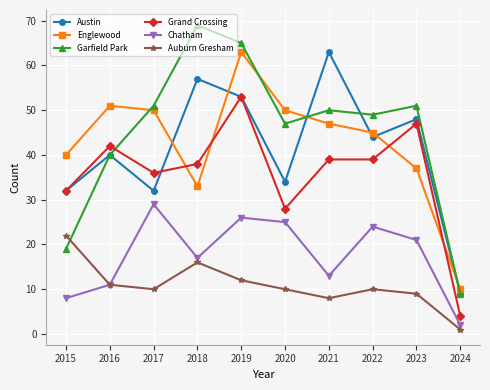

What are all the series names shown in the legend?

Austin, Englewood, Garfield Park, Grand Crossing, Chatham, Auburn Gresham